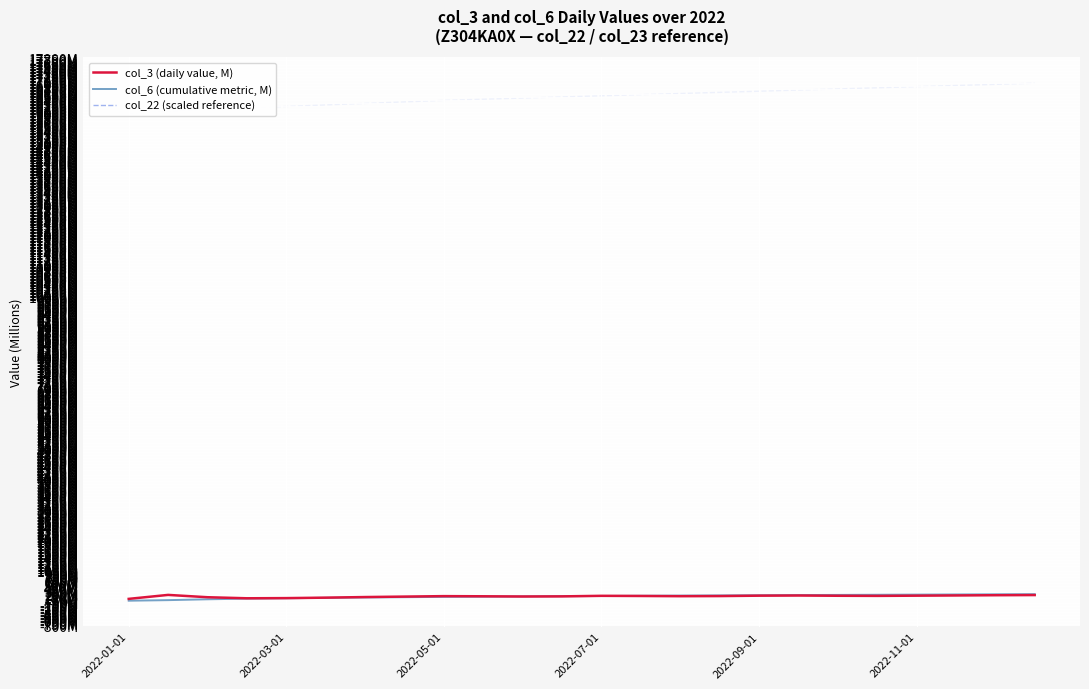

What is the sum of all col_22 (scaled reference) values?

396886.8